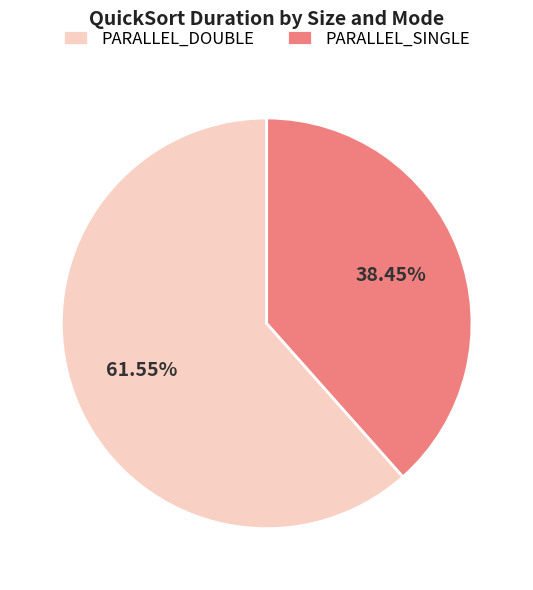

How many slices are in this pie chart?

2